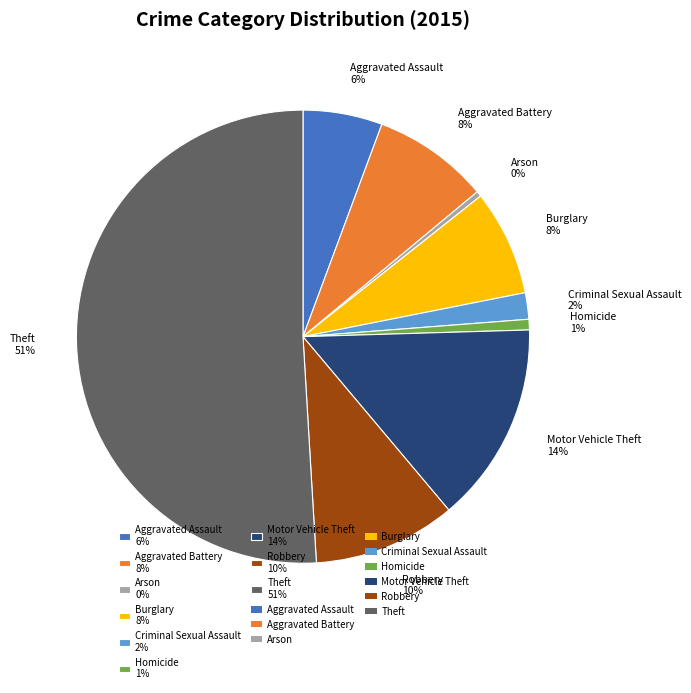

Which category has the biggest portion of the pie?

Theft